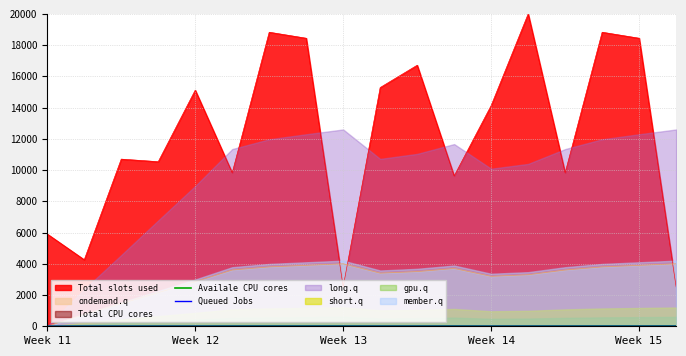

How many intersections are there between ondemand.q and Total slots used?

3